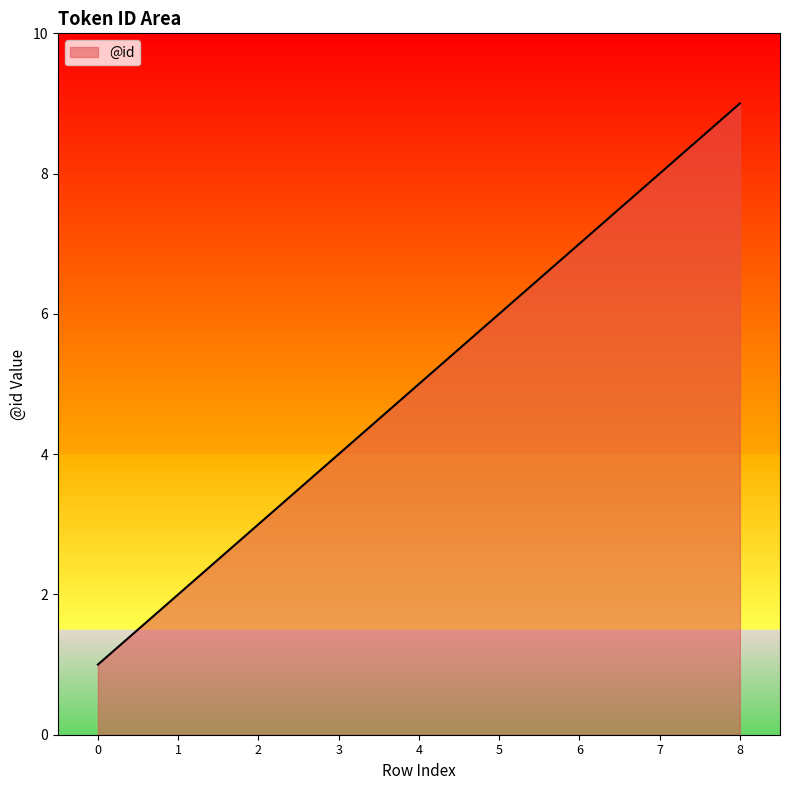

The chart shows a value of 11 at 6. True or false?

False